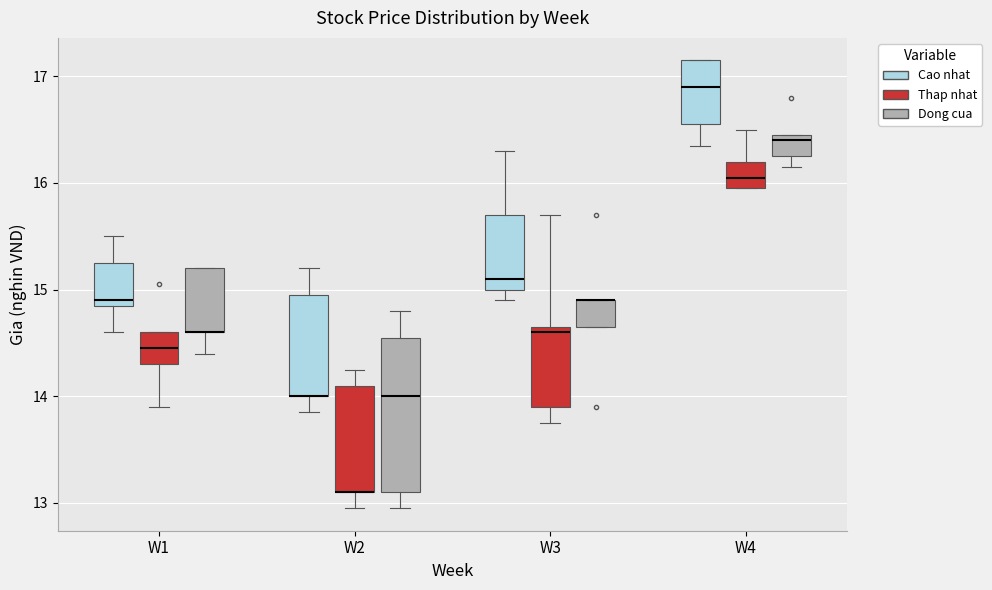

Reading left to right, read every box against the y-axis: the position of its median line, the range the box covers, and the ends of its whiskers. The values are not printed on the chart, so give them approximately, as read against the axis.

W1 (Cao nhat): median 14.9 (just above the box's lower edge), box 14.9 to 15.3, whiskers 14.6 to 15.5
W1 (Thap nhat): median 14.5, box 14.3 to 14.6, whiskers 13.9 to 14.6
W1 (Dong cua): median 14.6 (drawn on the box's lower edge), box 14.6 to 15.2, whiskers 14.4 to 15.2
W2 (Cao nhat): median 14.0 (drawn on the box's lower edge), box 14.0 to 15.0, whiskers 13.9 to 15.2
W2 (Thap nhat): median 13.1 (drawn on the box's lower edge), box 13.1 to 14.1, whiskers 13.0 to 14.3
W2 (Dong cua): median 14.0, box 13.1 to 14.6, whiskers 13.0 to 14.8
W3 (Cao nhat): median 15.1, box 15.0 to 15.7, whiskers 14.9 to 16.3
W3 (Thap nhat): median 14.6, box 13.9 to 14.7, whiskers 13.8 to 15.7
W3 (Dong cua): median 14.9 (drawn on the box's upper edge), box 14.7 to 14.9, whiskers 14.7 to 14.9
W4 (Cao nhat): median 16.9, box 16.6 to 17.2, whiskers 16.4 to 17.2
W4 (Thap nhat): median 16.1, box 16.0 to 16.2, whiskers 16.0 to 16.5
W4 (Dong cua): median 16.4, box 16.3 to 16.5, whiskers 16.2 to 16.5